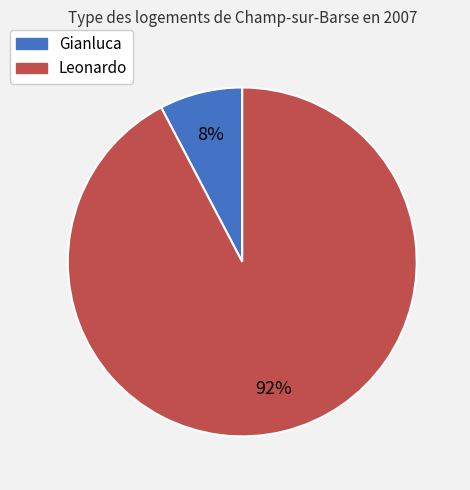

Combined, do Leonardo and Gianluca account for over 50%?

Yes